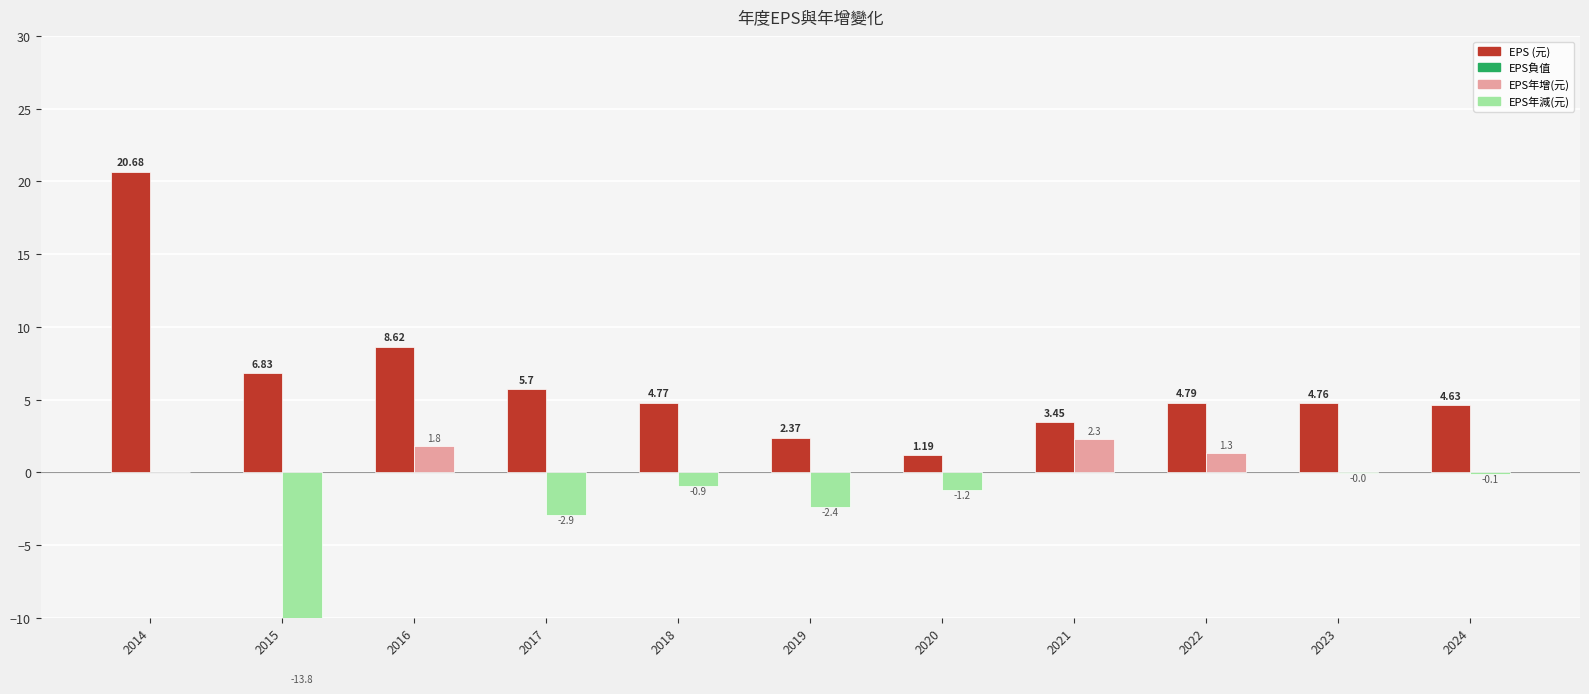

What are all the series names shown in the legend?

EPS (元), EPS年增(元)